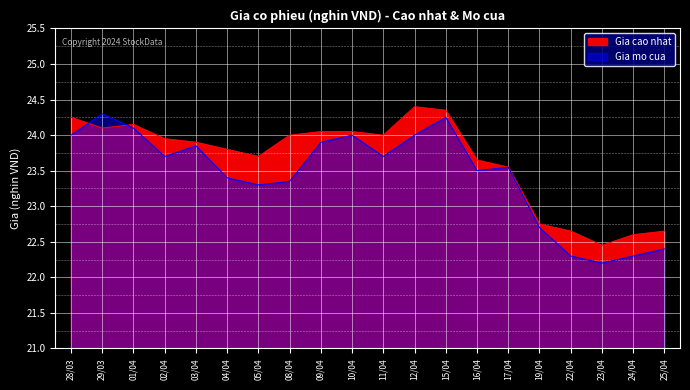

Which series has the largest total across all categories?

Gia cao nhat